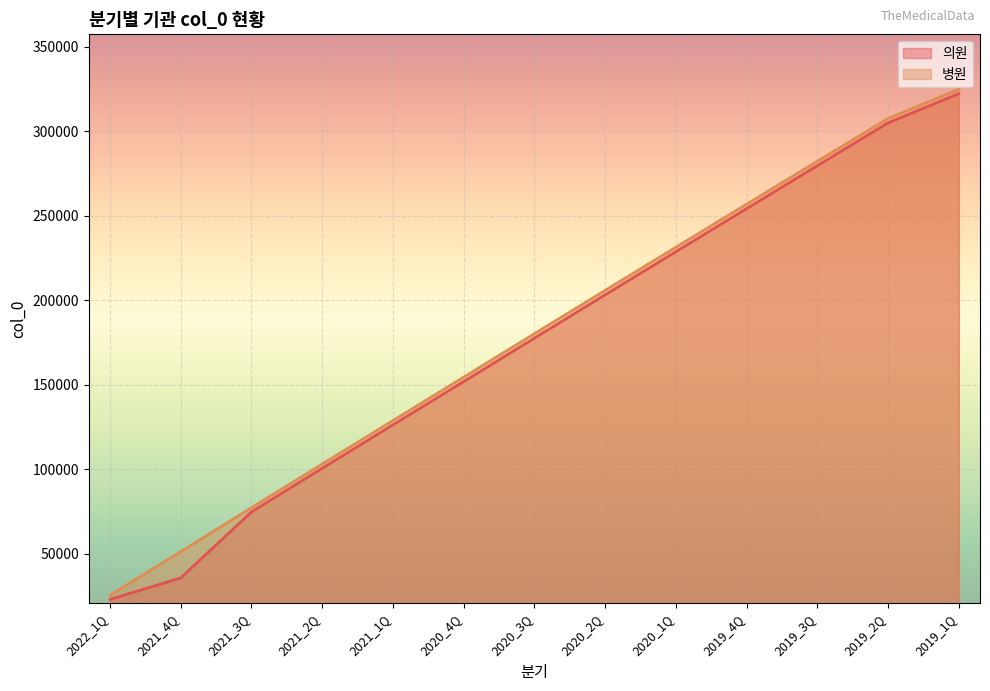

What is the average value of the 의원 series?

175597